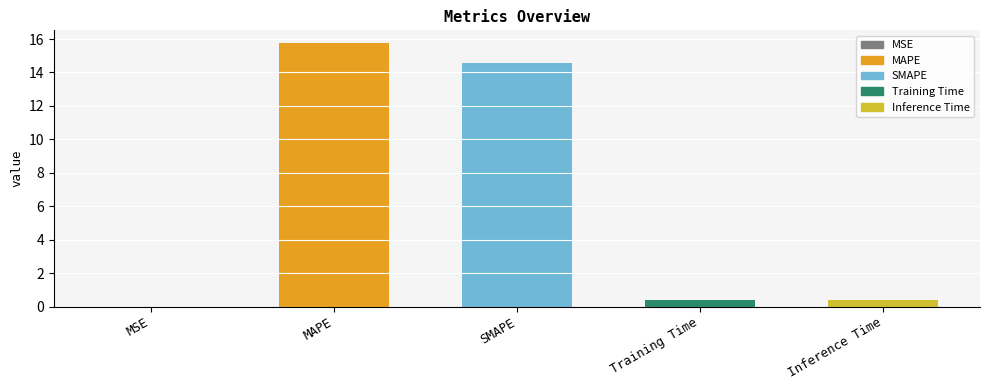

Is it true that the value at MAPE is 15.7?

True